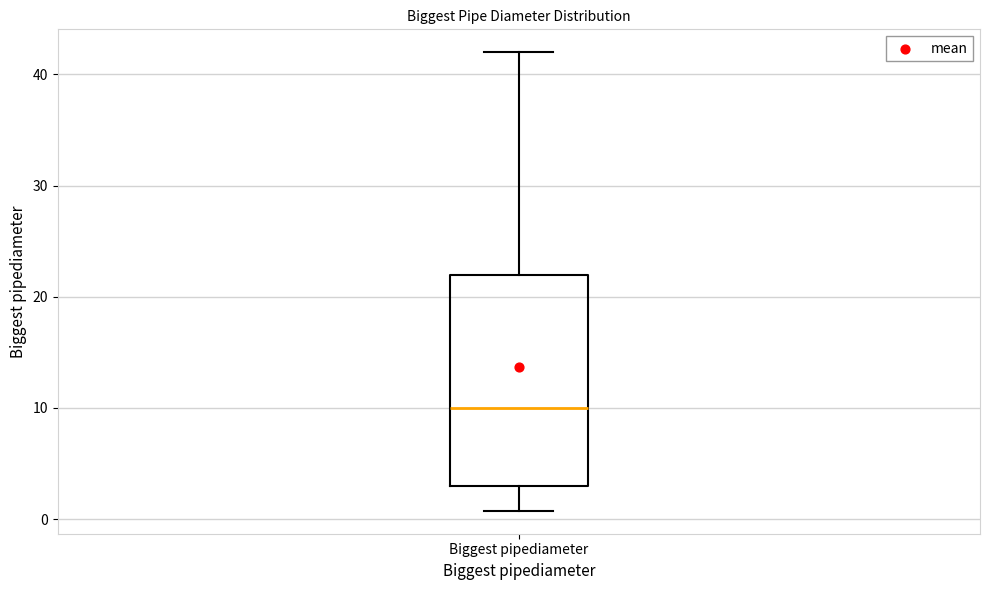

Transcribe this box plot: give where the median line is, the range the box spans, and where the two whiskers end, as read against the y-axis. The values are not printed on the chart, so give them approximately, as read against the axis.

median 10, box 3 to 22, whiskers 1 to 42